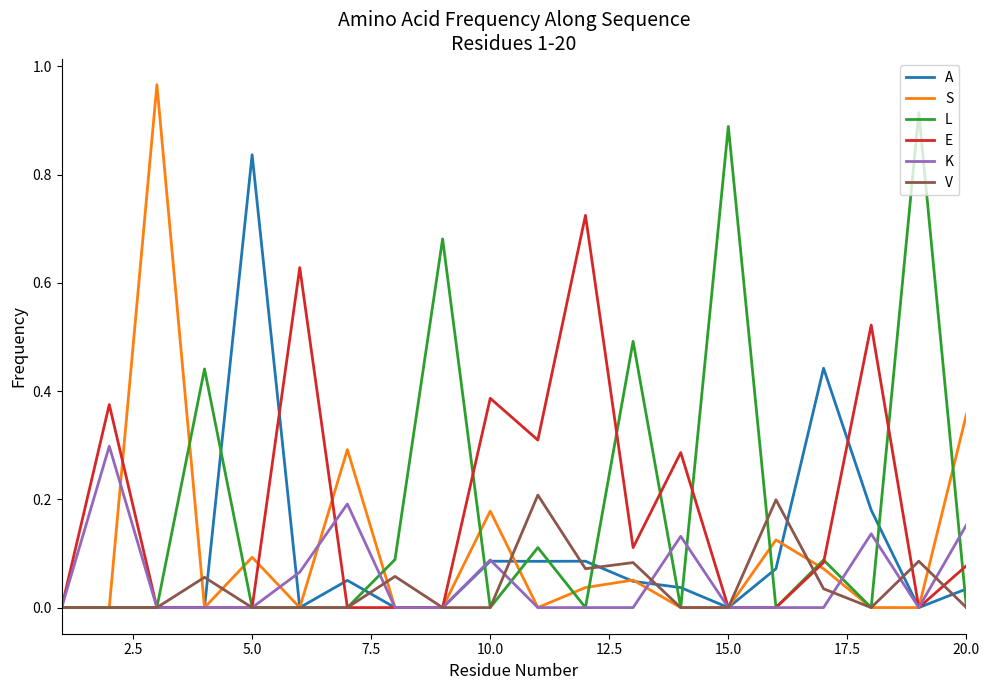

Which series has the largest range (max minus min)?

S